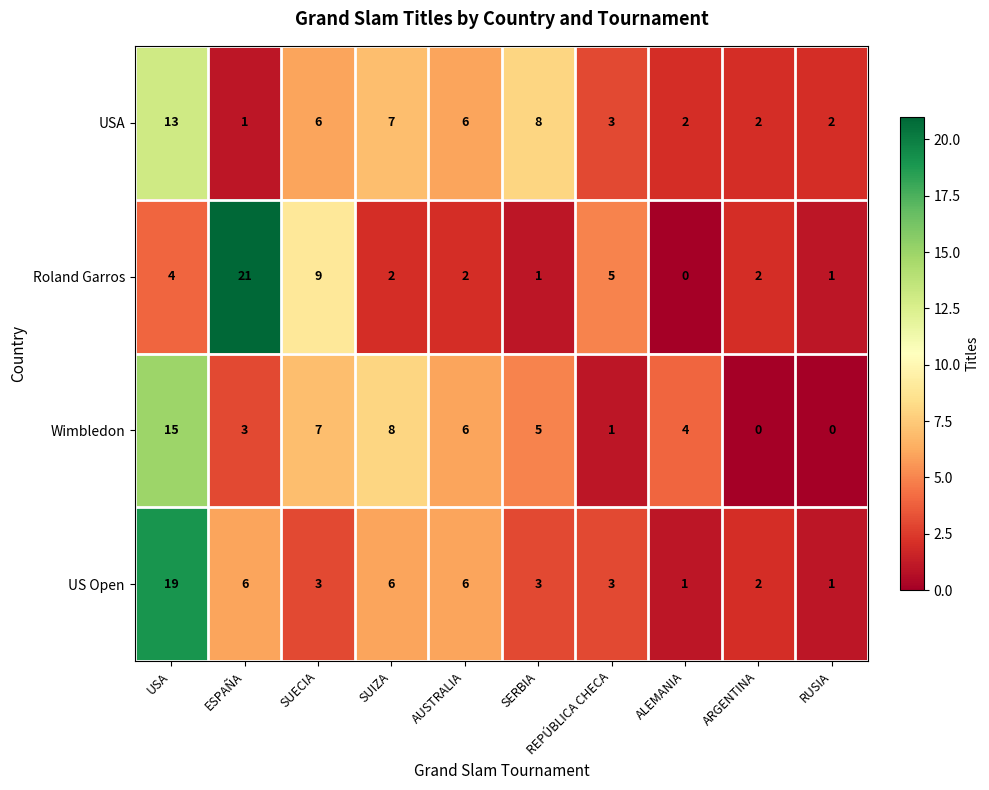

What is the difference between the highest and lowest values at RUSIA?

2